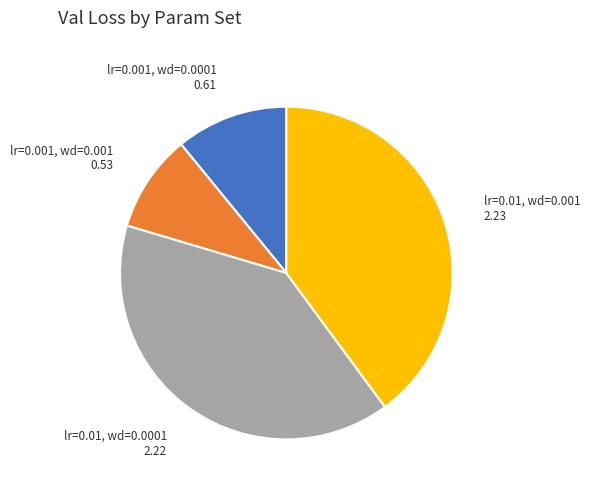

Which slice is the smallest?

lr=0.001, wd=0.001